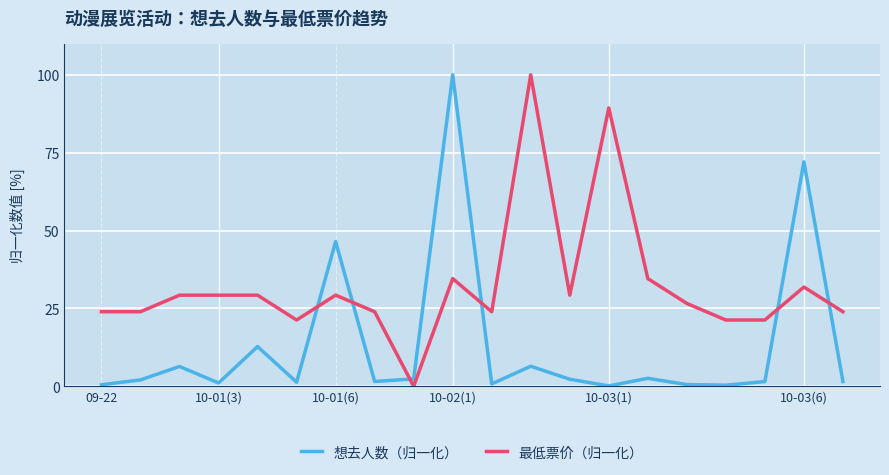

How many intersections are there between 想去人数（归一化） and 最低票价（归一化）?

6